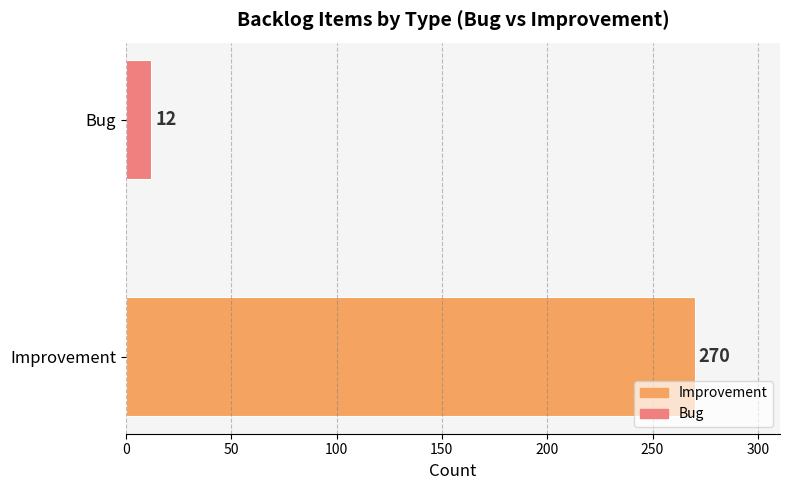

How many series are shown in this chart?

1